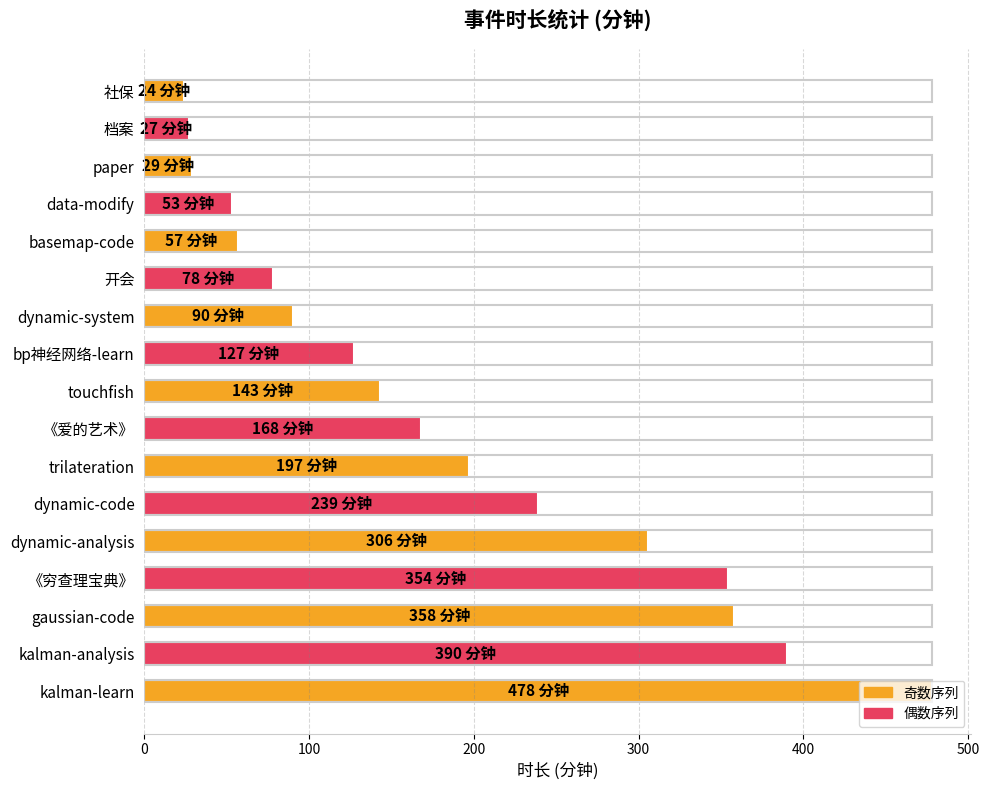

What is the approximate value at bp神经网络-learn?

127